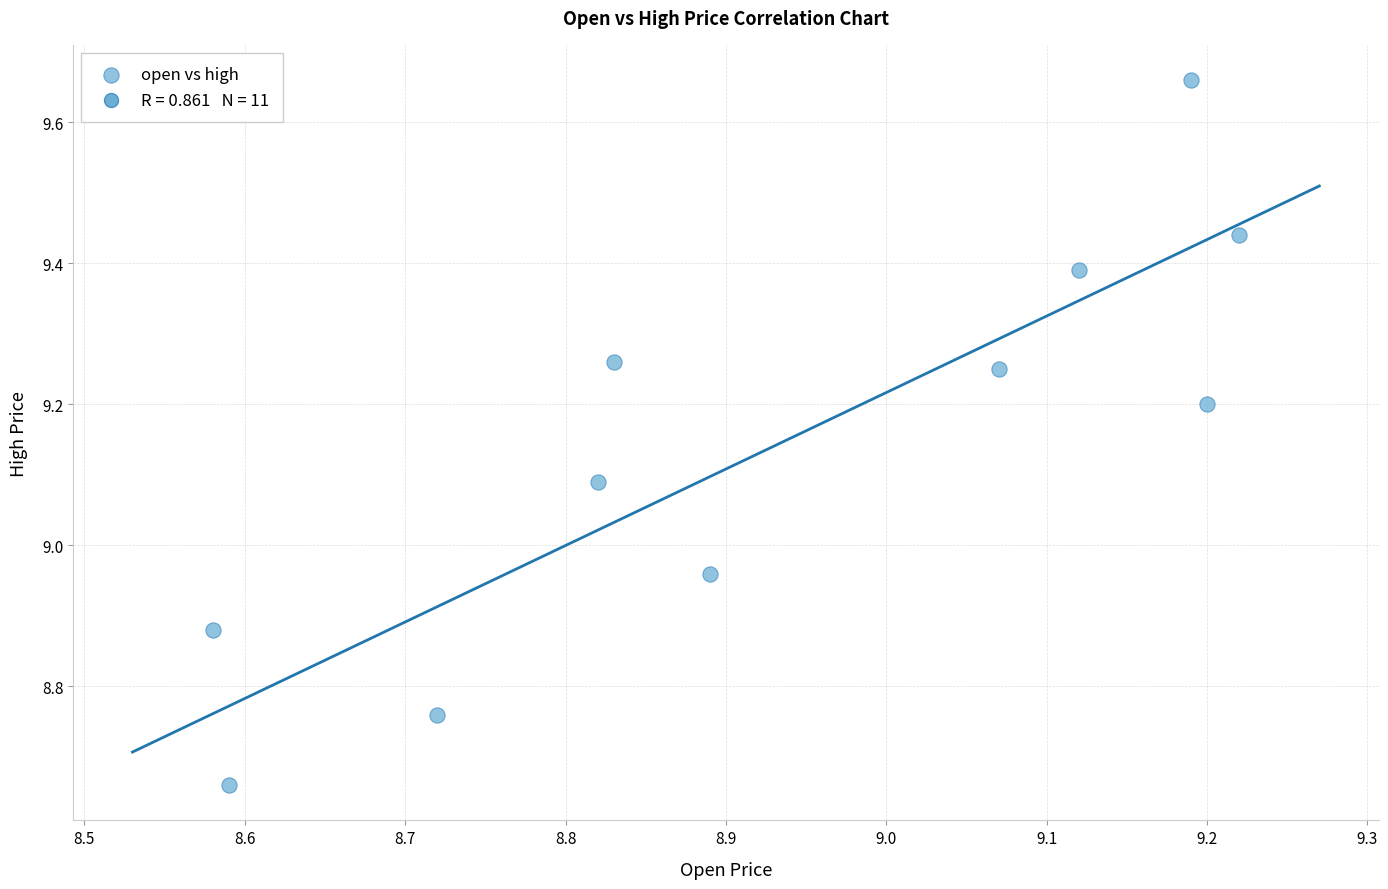

What is the range of X values (max minus min)?

0.6